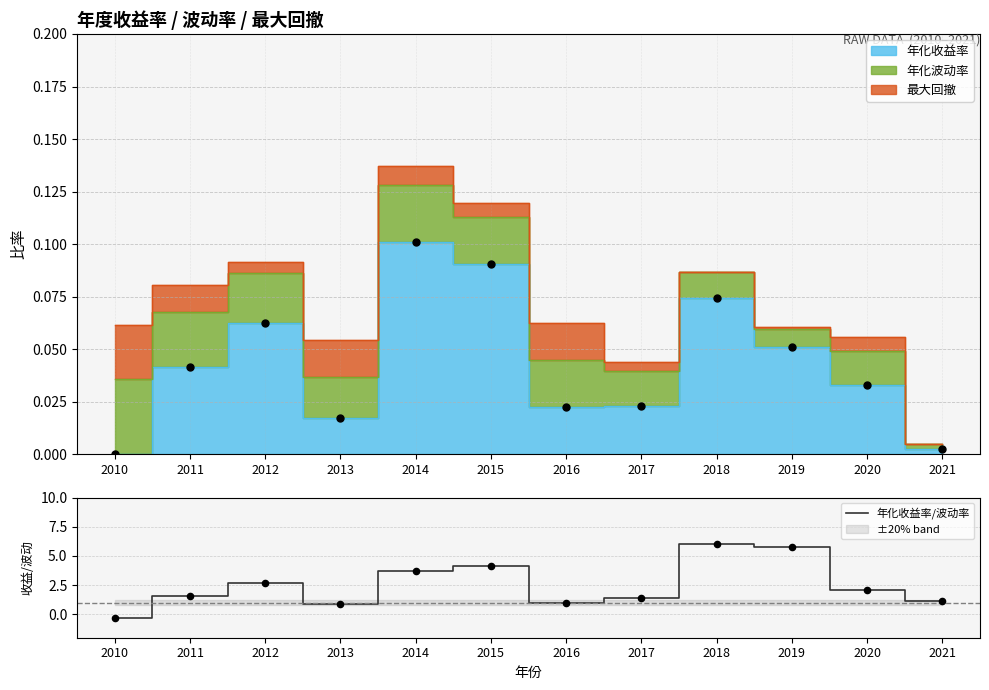

What is the change in value from 2018 to 2019?

-0.3